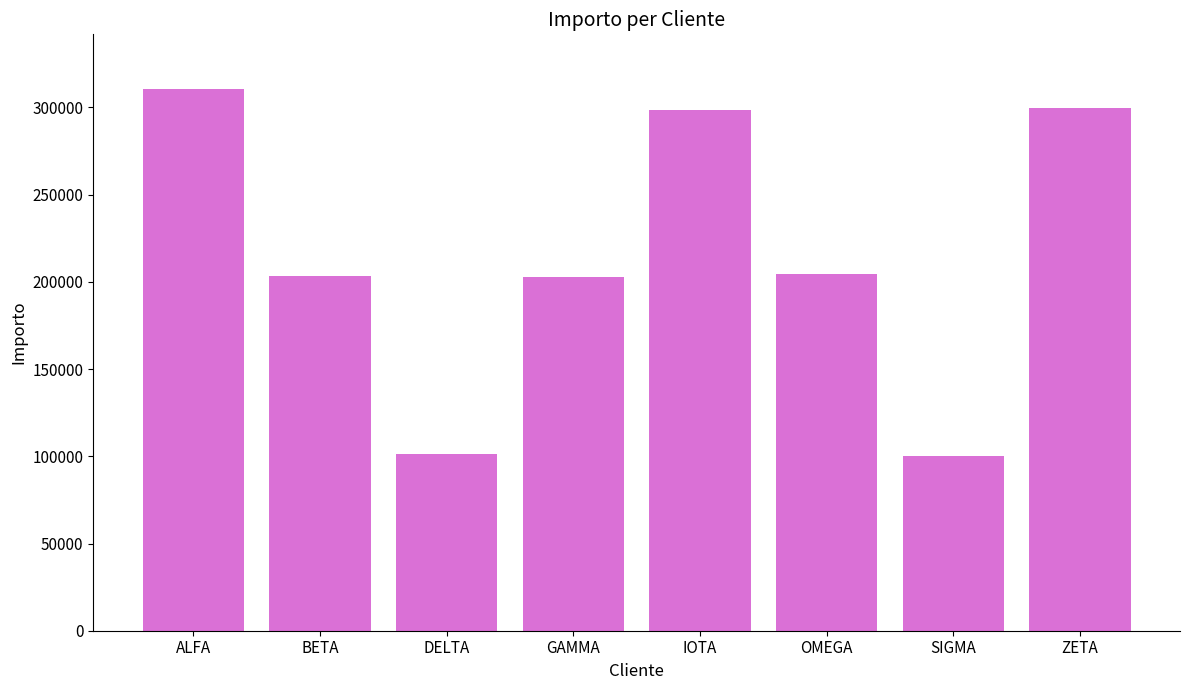

Which category has the highest value across all series?

ALFA